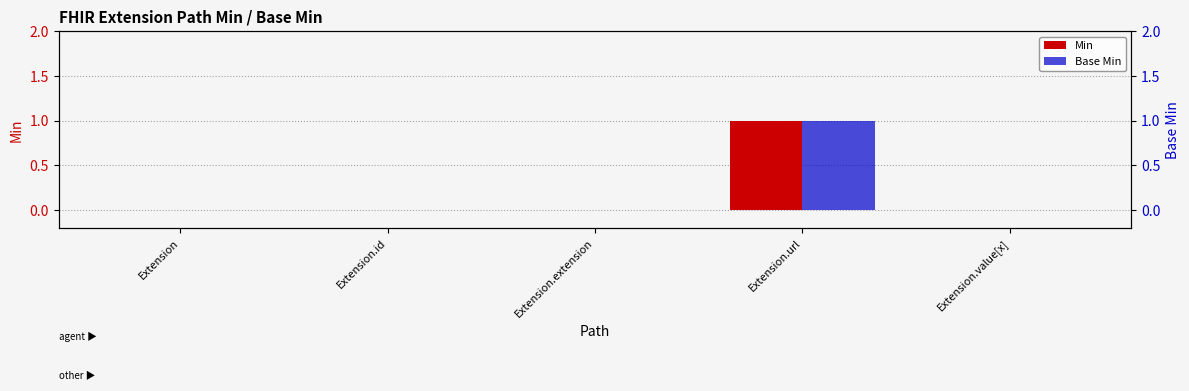

Rank the series by their maximum value, from highest to lowest.

Min, Base Min